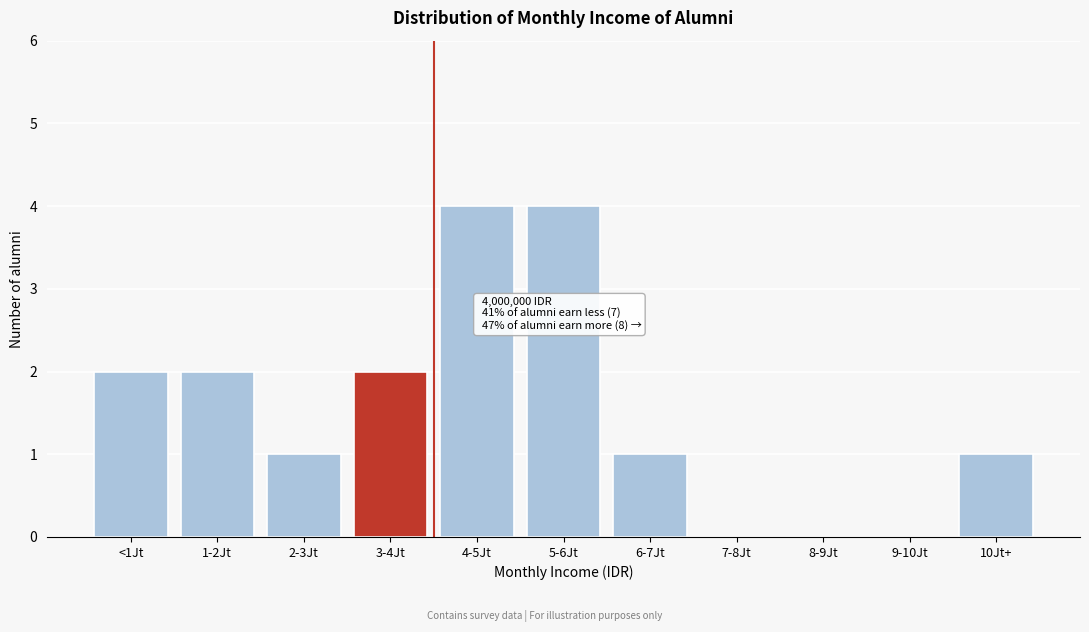

What is the sum of all values?

17